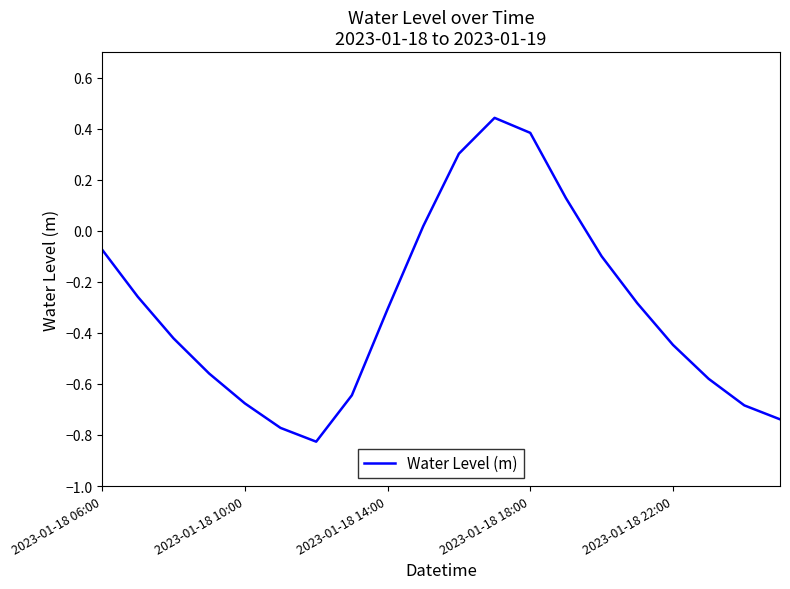

Count the number of values greater than 0.

5